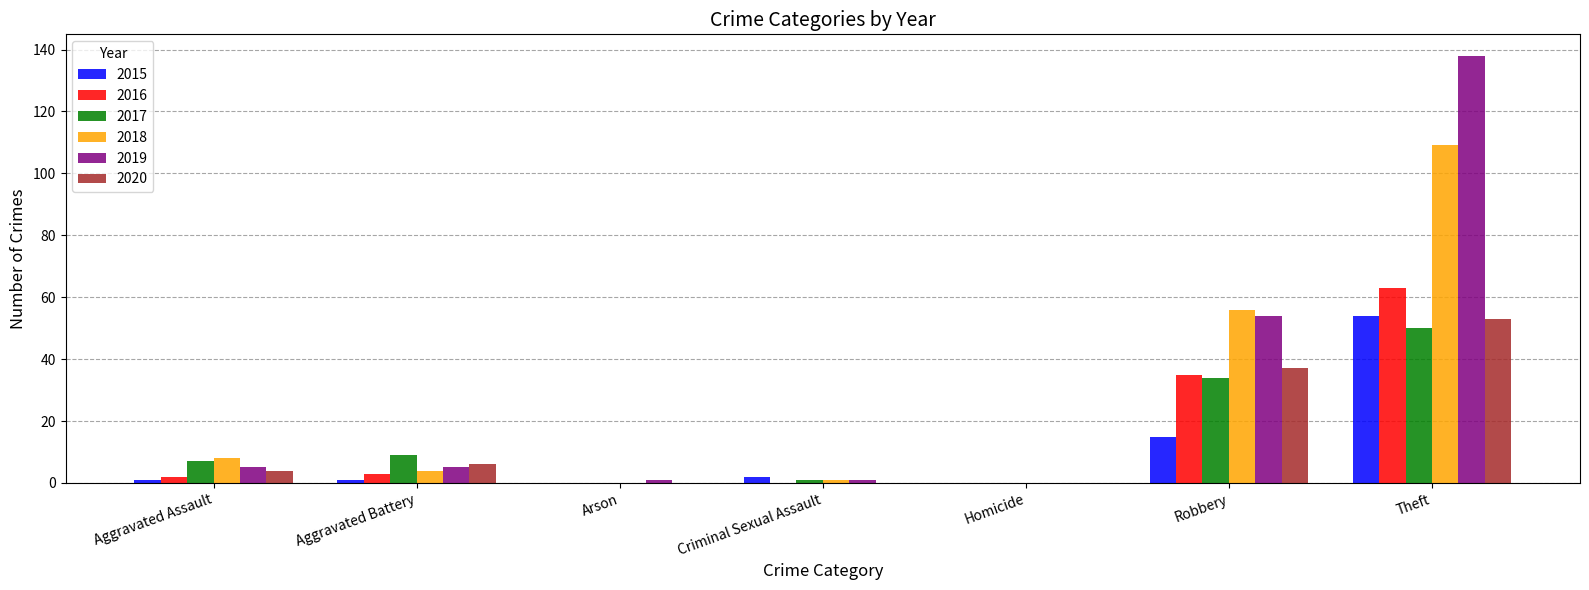

What is the total value across all series at Arson?

1